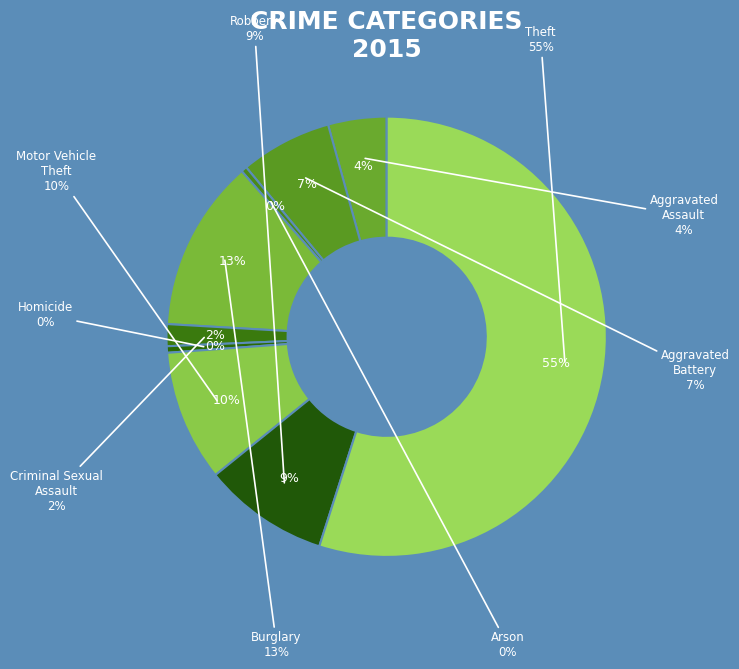

Rank the categories by value from highest to lowest.

Theft, Burglary, Motor Vehicle Theft, Robbery, Aggravated Battery, Aggravated Assault, Criminal Sexual Assault, Homicide, Arson